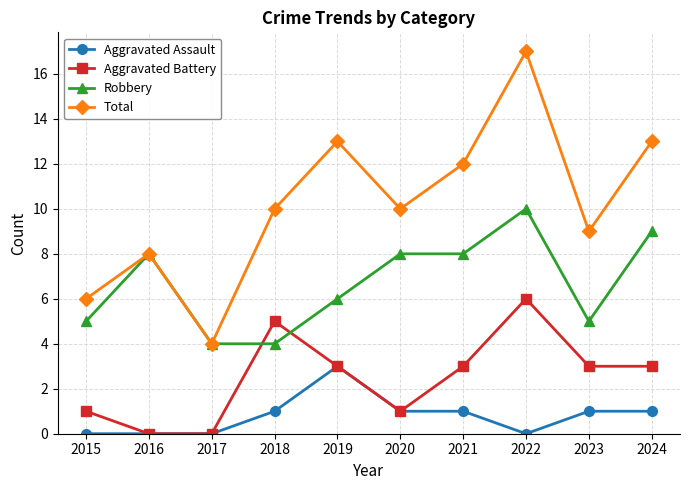

List the series in order of their peak value, lowest first.

Aggravated Assault, Aggravated Battery, Robbery, Total